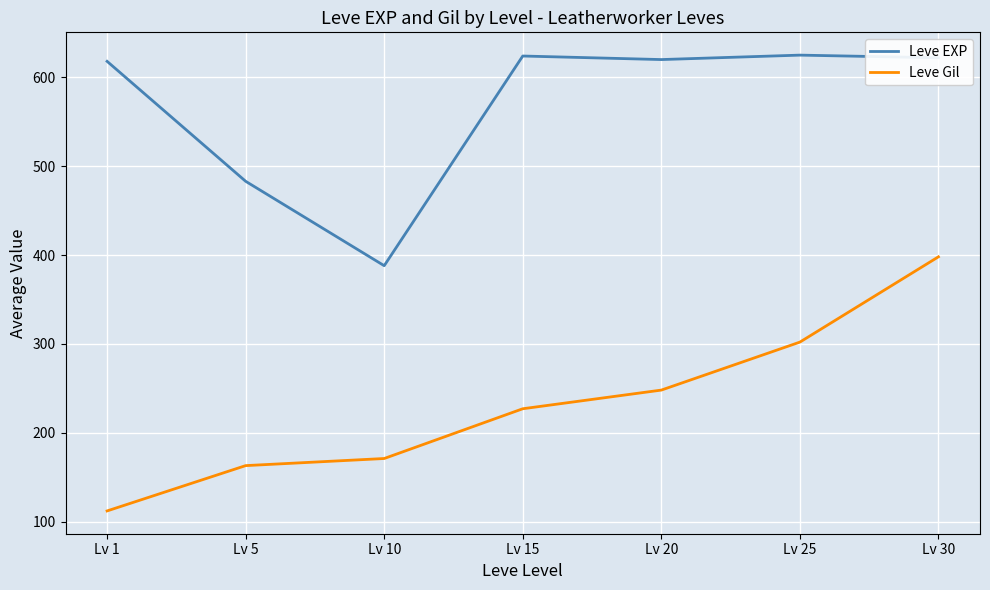

At which category does the chart reach its minimum across all series?

Lv 1